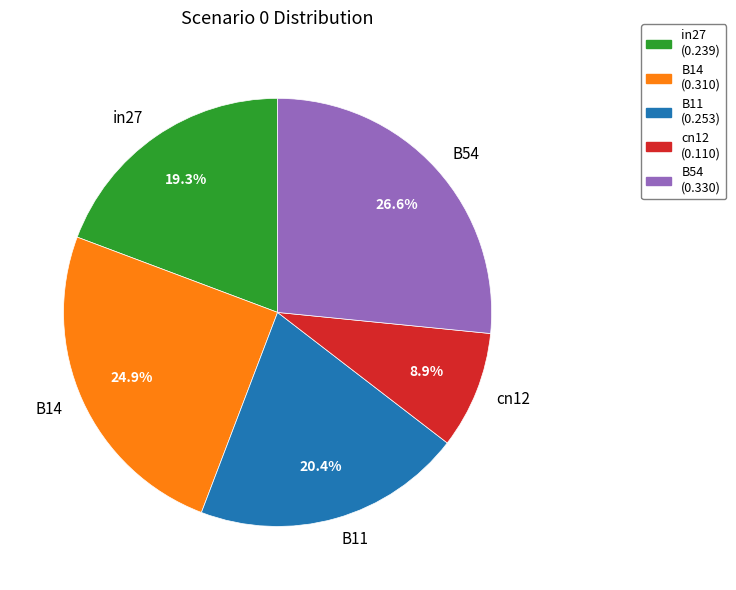

Rank the categories by value from highest to lowest.

B54, B14, B11, in27, cn12